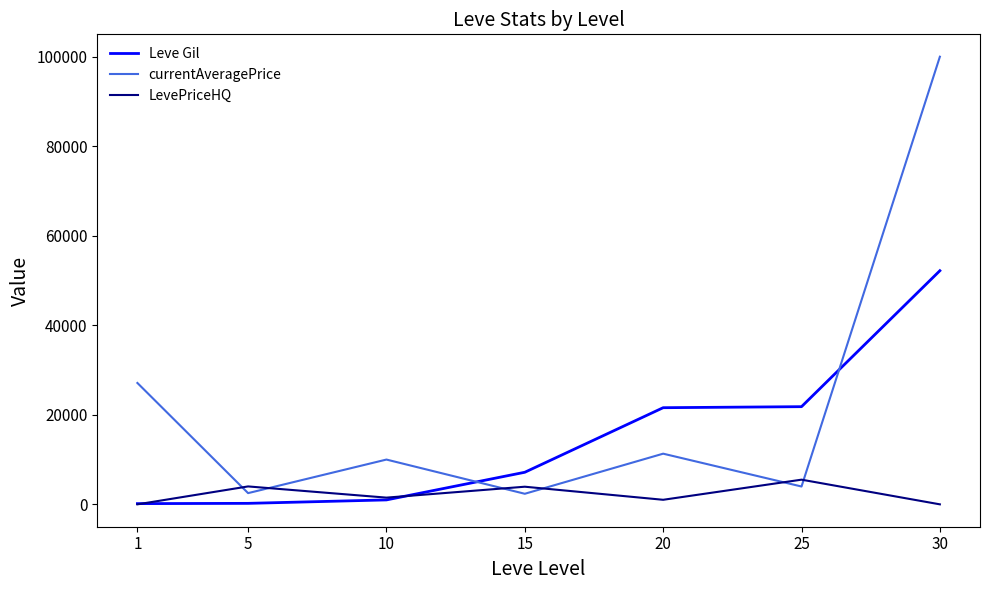

What is the minimum value for Leve Gil?

160.0